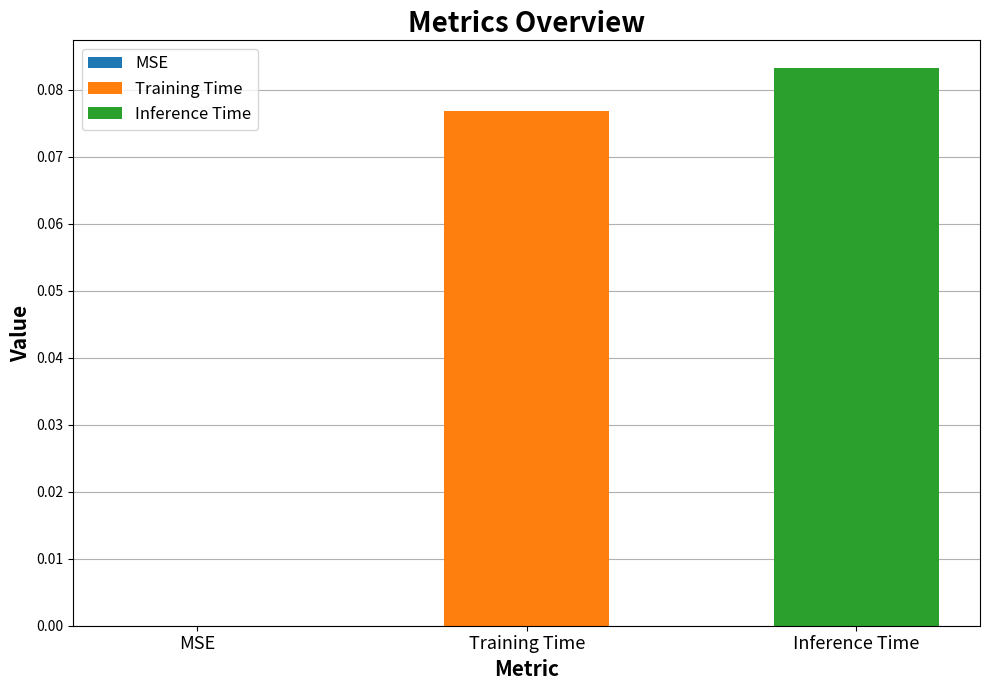

How many bars are there in total?

2